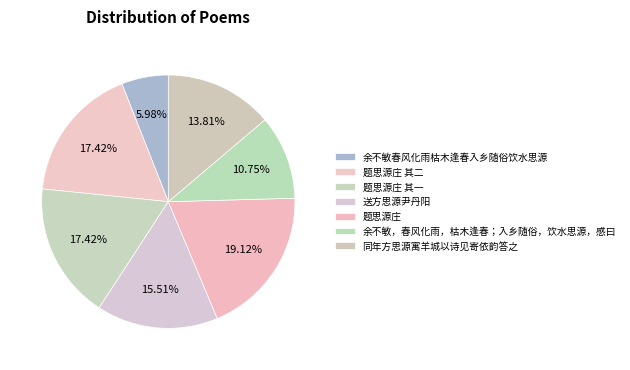

Does any single category account for the majority?

No